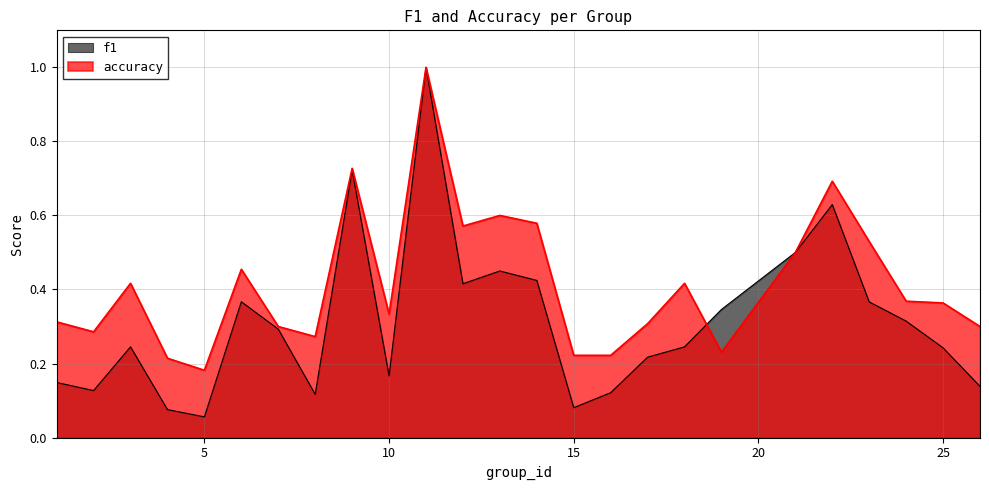

True or false: accuracy has more than 2 interior local peaks.

True